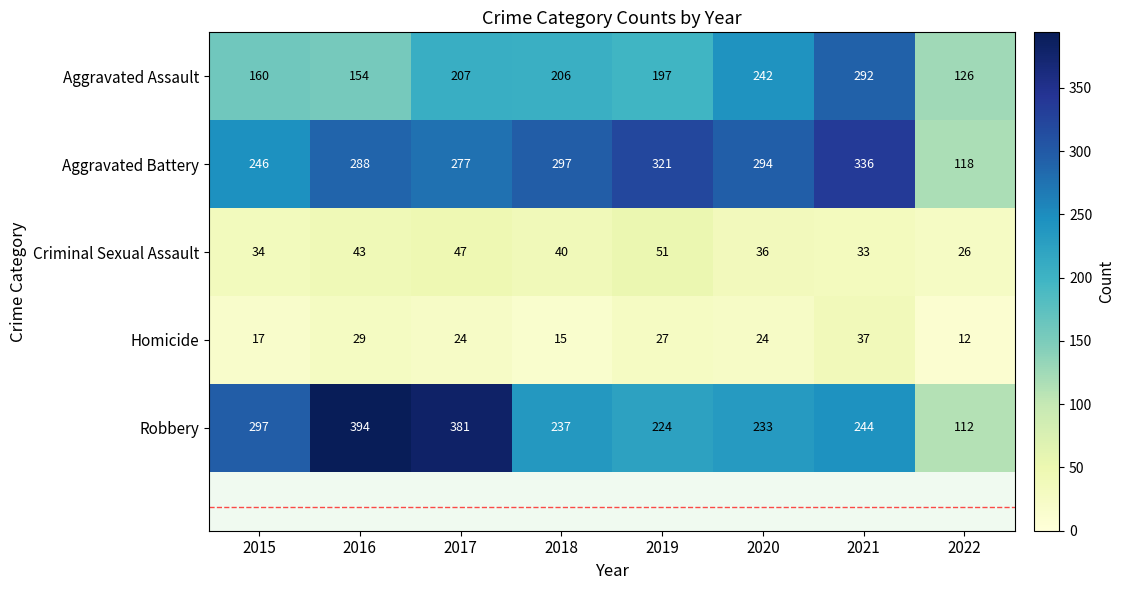

What is the total value across all series at 2021?

942